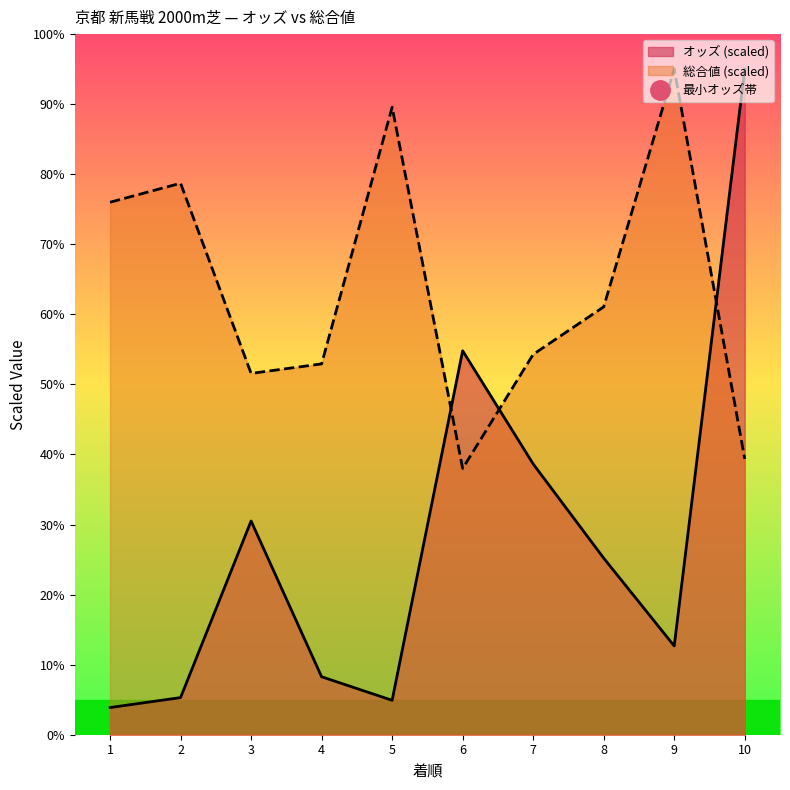

Does the chart have visible grid lines?

No